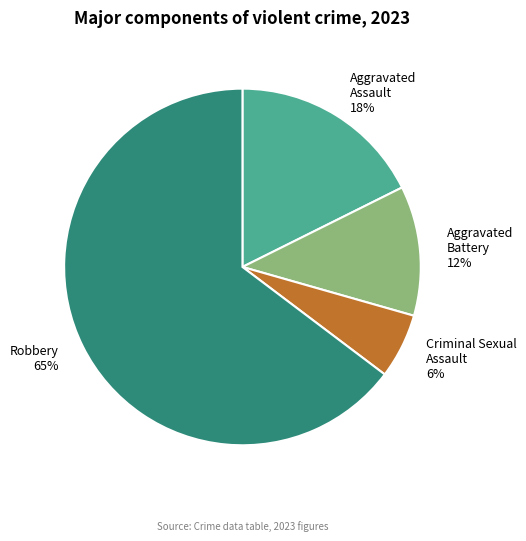

Rank the categories by value from highest to lowest.

Robbery, Aggravated Assault, Aggravated Battery, Criminal Sexual Assault